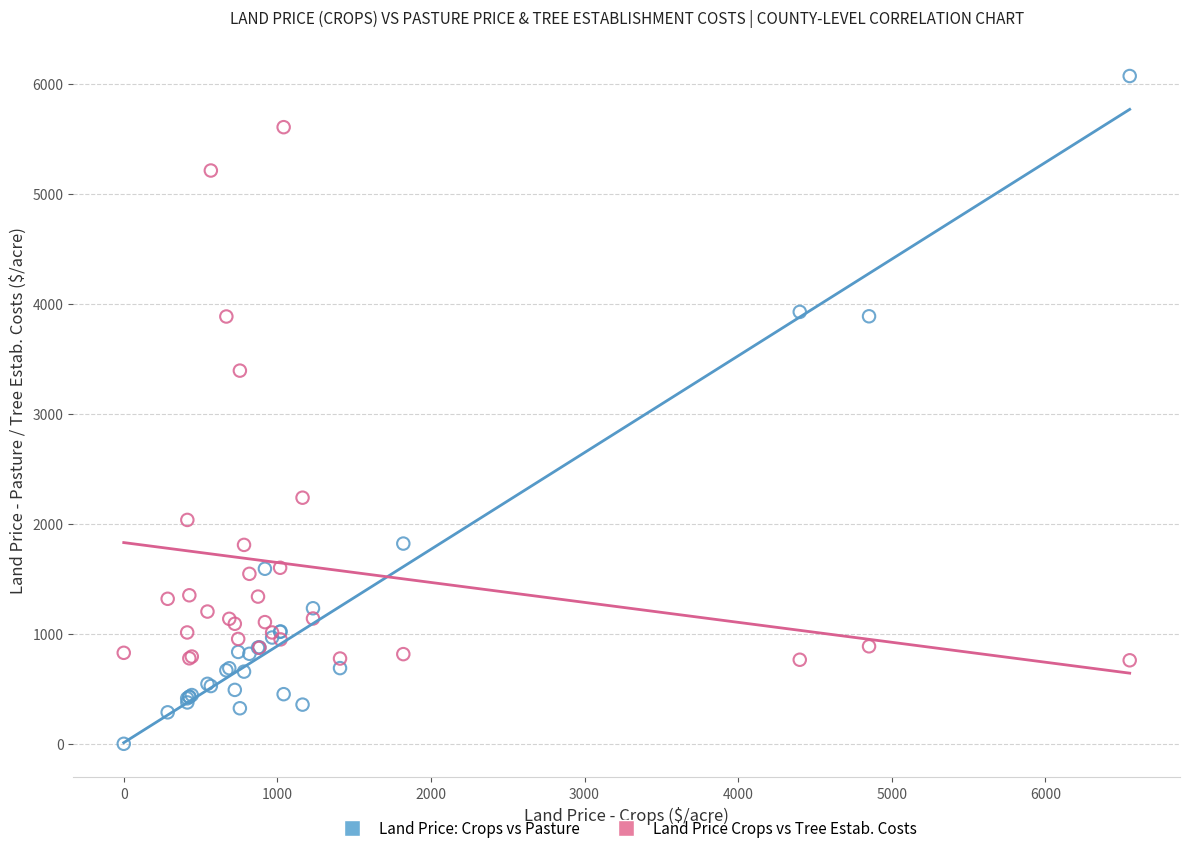

In the Land Price Crops vs Tree Estab. Costs series, what Y value is closest to 3182?

3392